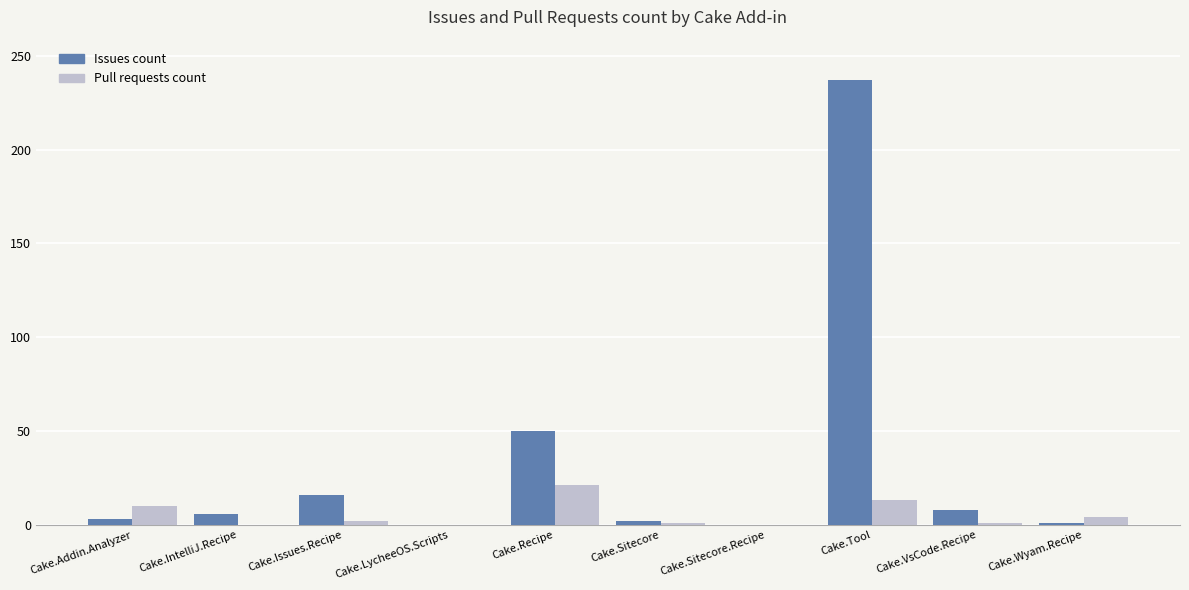

What is the sum of all Issues count values?

323